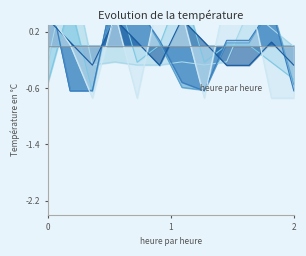

Is it true that col_2 equals -0.3 at 2.0?

False